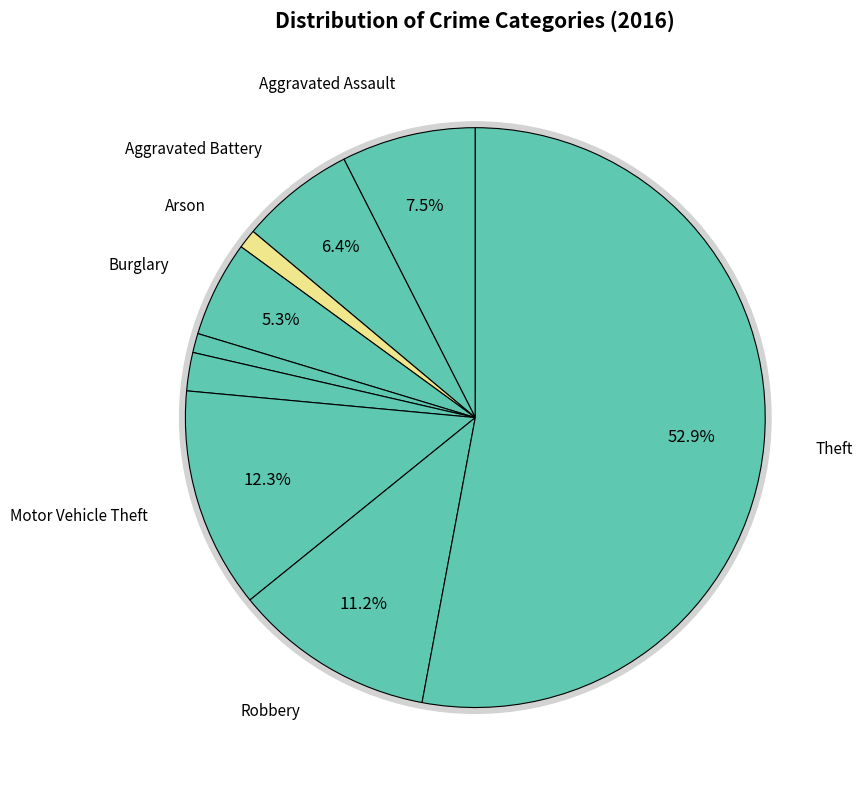

To the nearest percent, what percentage of the pie is Robbery?

11%